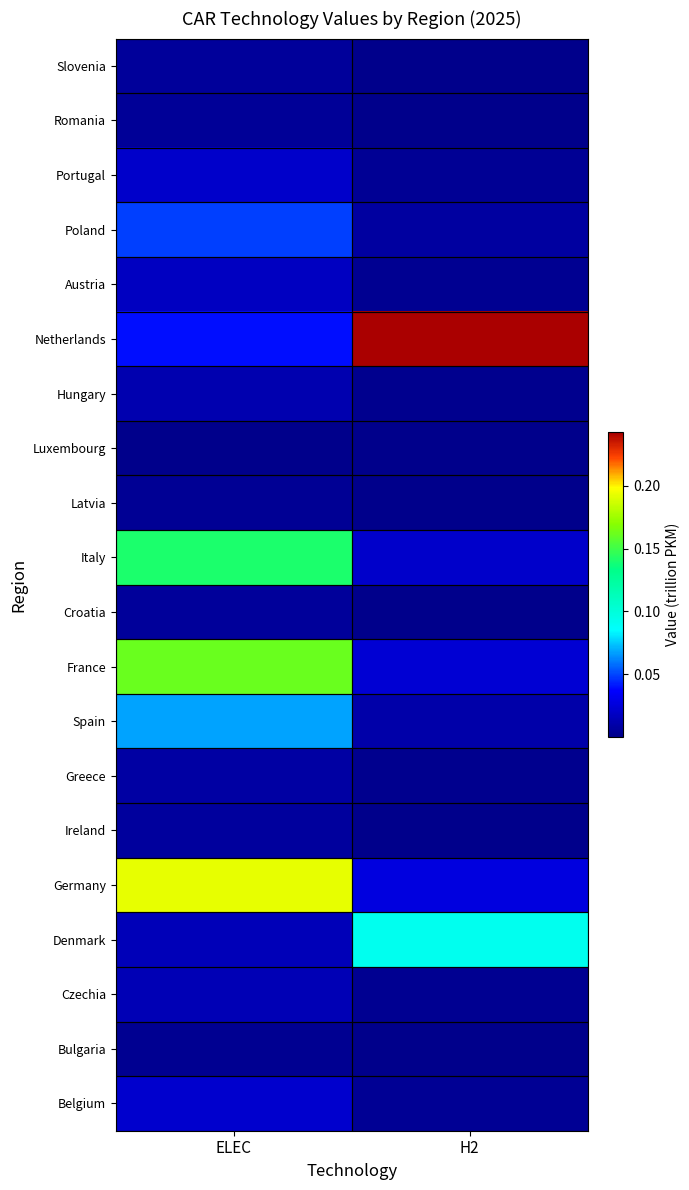

Reading right to left, extract all data points from this chart.

Belgium: H2=0.0	ELEC=0.0
Bulgaria: H2=0.0	ELEC=0.0
Czechia: H2=0.0	ELEC=0.0
Denmark: H2=0.1	ELEC=0.0
Germany: H2=0.0	ELEC=0.2
Ireland: H2=0.0	ELEC=0.0
Greece: H2=0.0	ELEC=0.0
Spain: H2=0.0	ELEC=0.1
France: H2=0.0	ELEC=0.2
Croatia: H2=0.0	ELEC=0.0
Italy: H2=0.0	ELEC=0.1
Latvia: H2=0.0	ELEC=0.0
Luxembourg: H2=0.0	ELEC=0.0
Hungary: H2=0.0	ELEC=0.0
Netherlands: H2=0.2	ELEC=0.0
Austria: H2=0.0	ELEC=0.0
Poland: H2=0.0	ELEC=0.0
Portugal: H2=0.0	ELEC=0.0
Romania: H2=0.0	ELEC=0.0
Slovenia: H2=0.0	ELEC=0.0